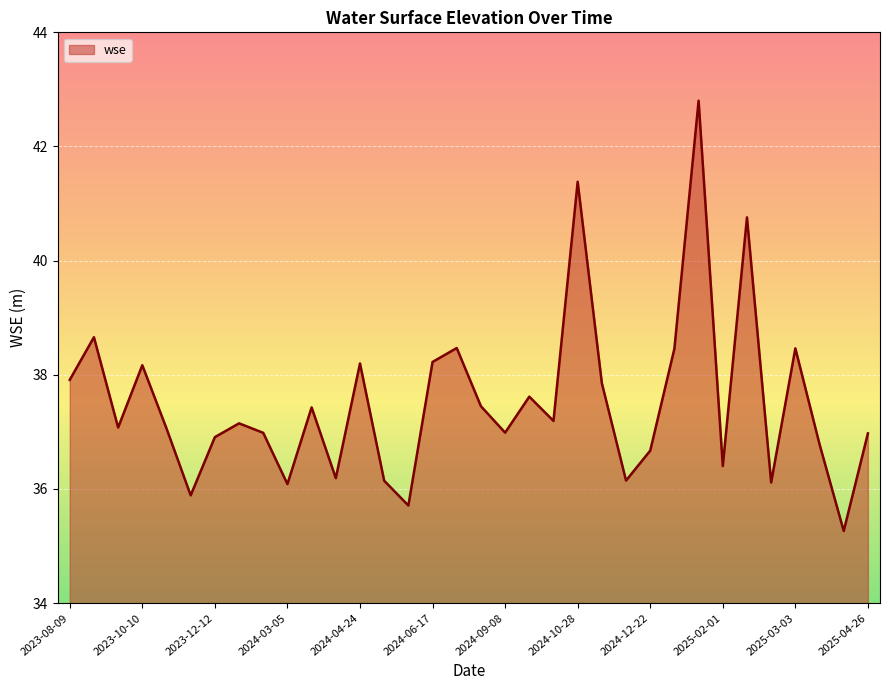

What is the minimum value shown in the chart?

35.3